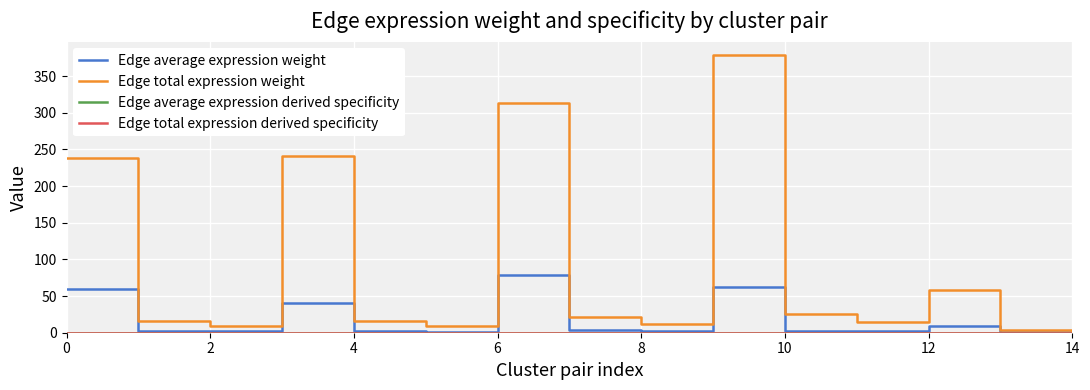

Which series has the widest spread of values?

Edge total expression weight